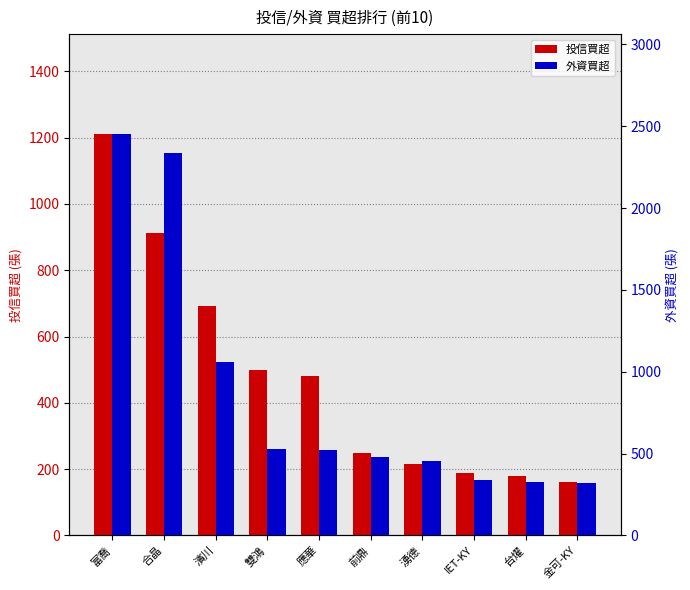

Reading left to right, what are all the values shown in this chart?

投信買超: 1210	913	693	500	480	250	216	187	179	162
外資買超: 2450	2339	1058	530	519	478	453	340	326	320